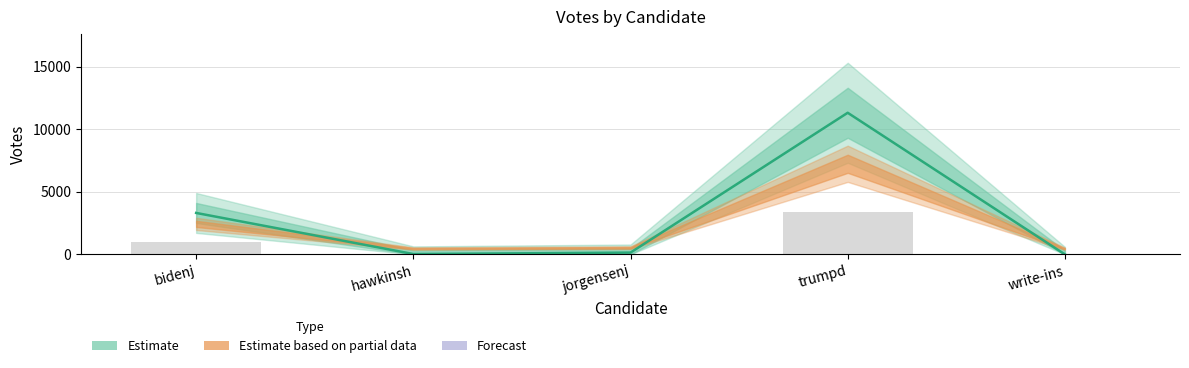

What is the value of the Background bar at the 3rd from the left?

43.2